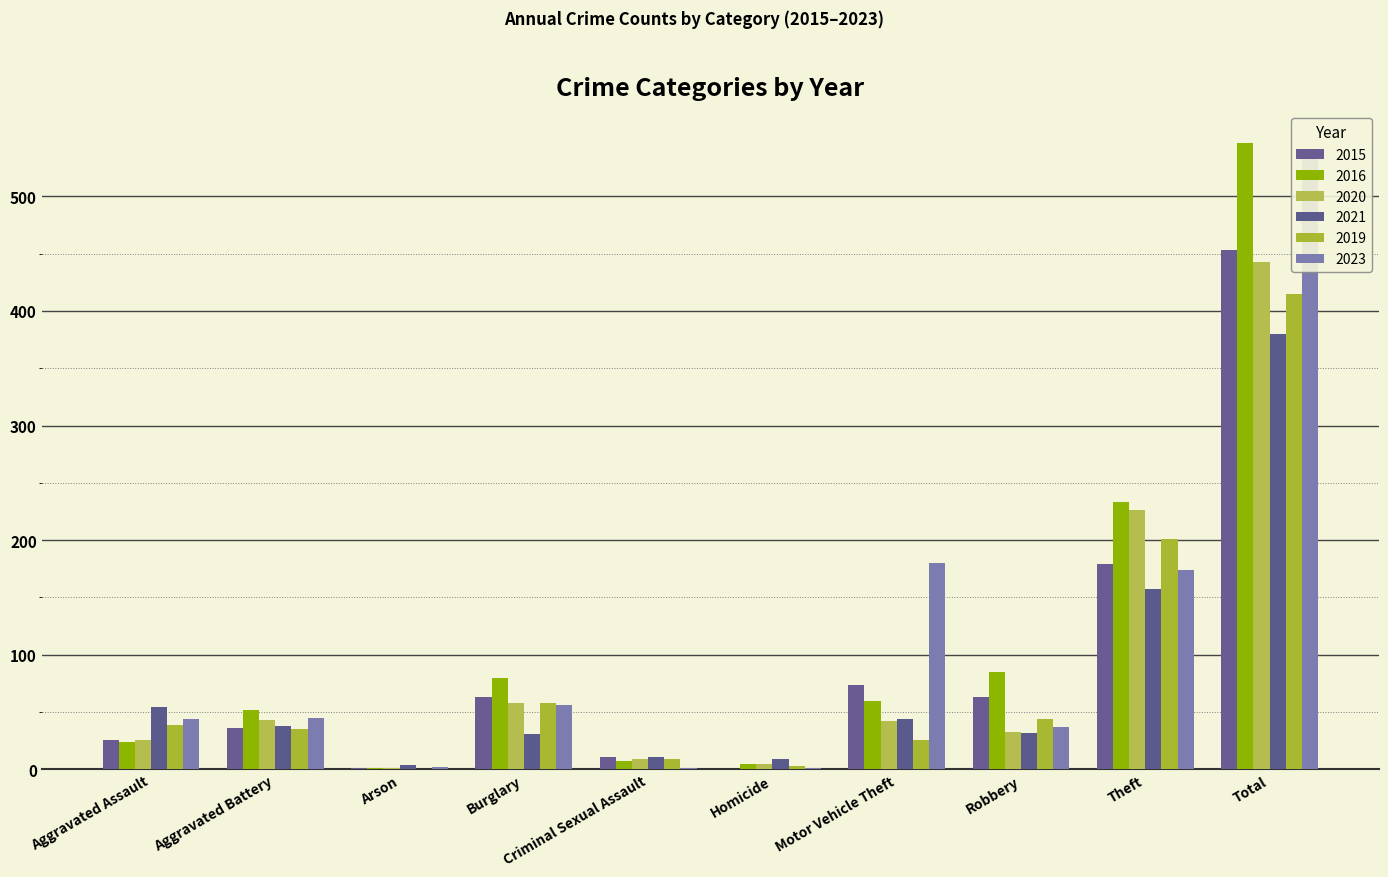

What is the difference between the second highest and minimum values in the 2015 series?

179